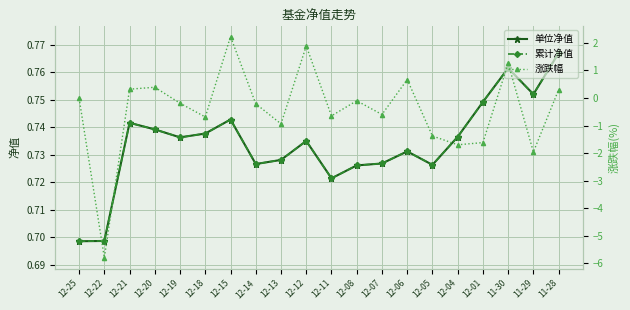

True or false: 累计净值 and 单位净值 intersect in this chart.

False